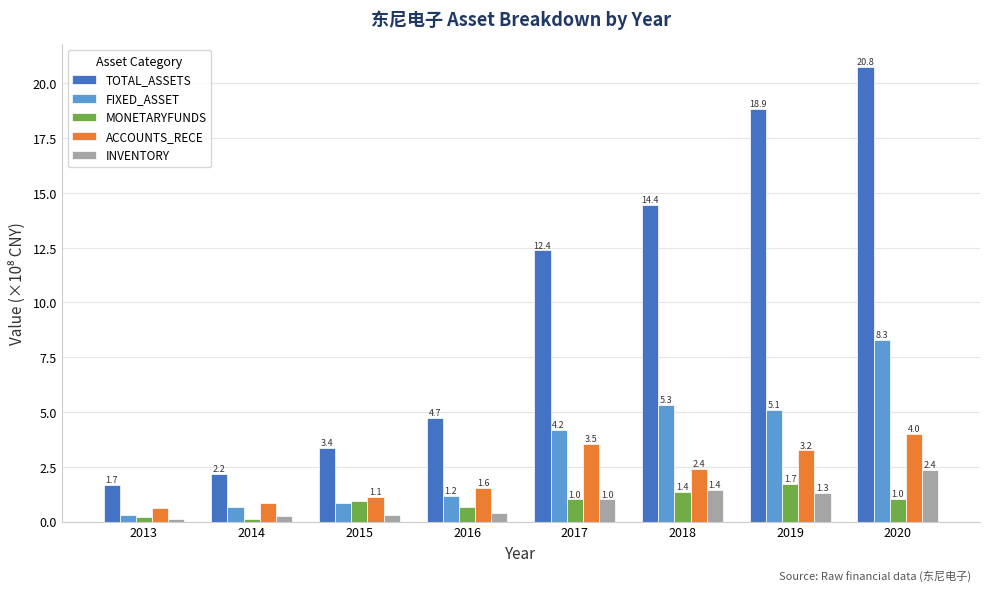

At which label does FIXED_ASSET reach its minimum?

2013